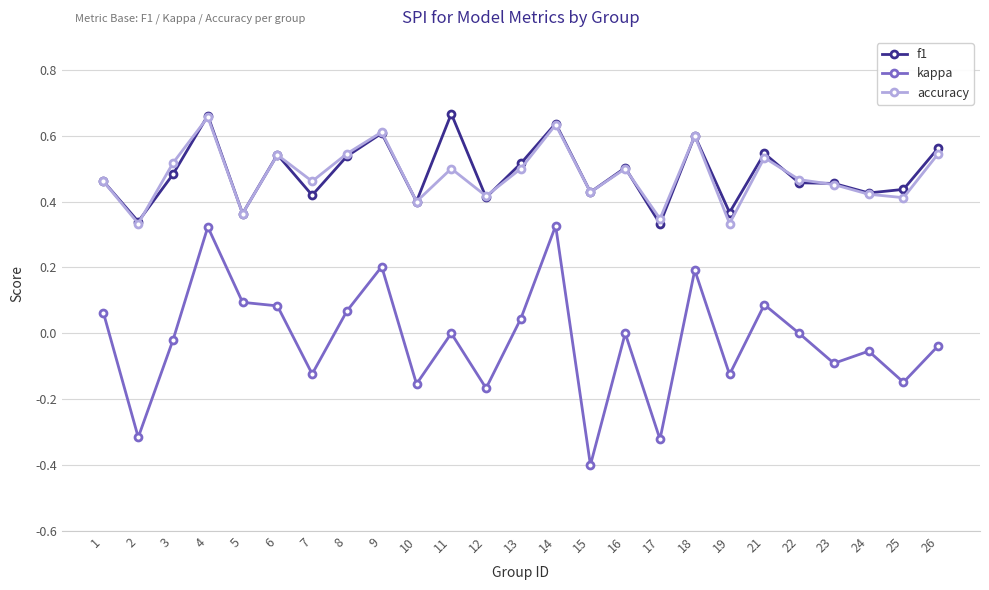

What are all the series names shown in the legend?

f1, kappa, accuracy